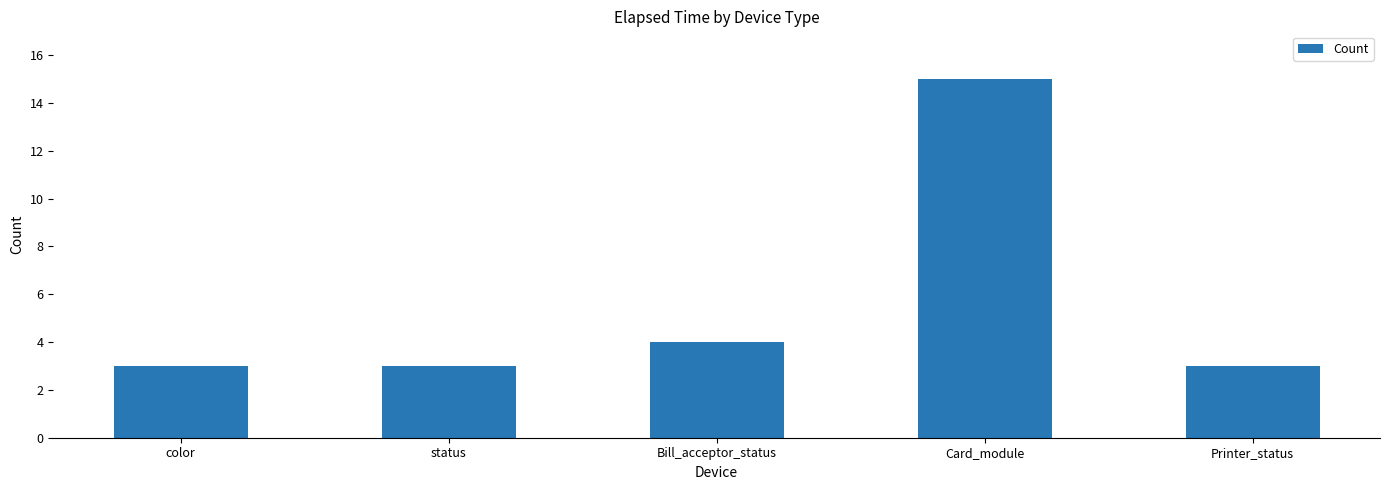

What position from the right is Printer_status?

1